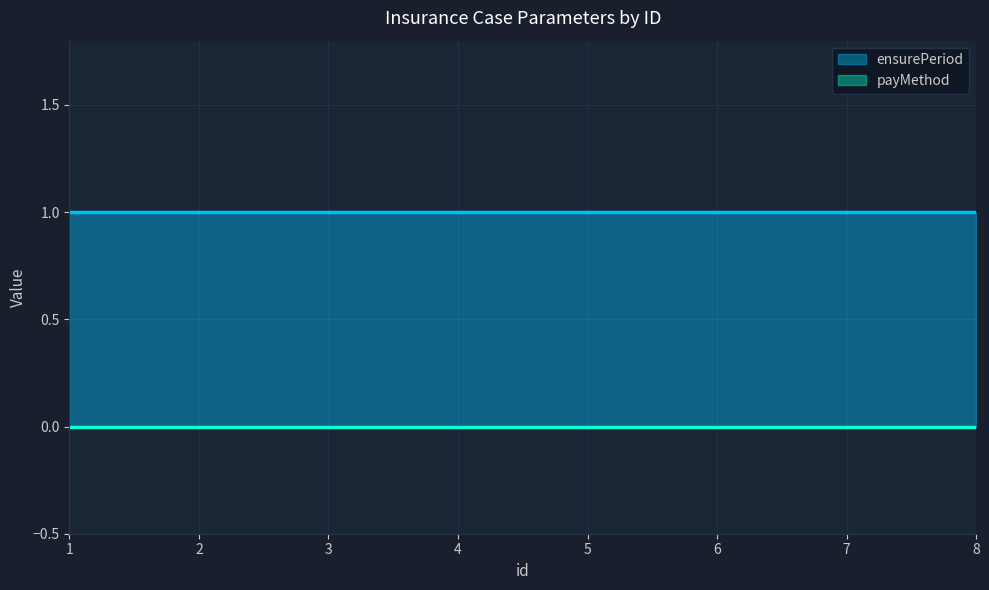

True or false: payMethod has more than 2 points higher than both neighbors.

False